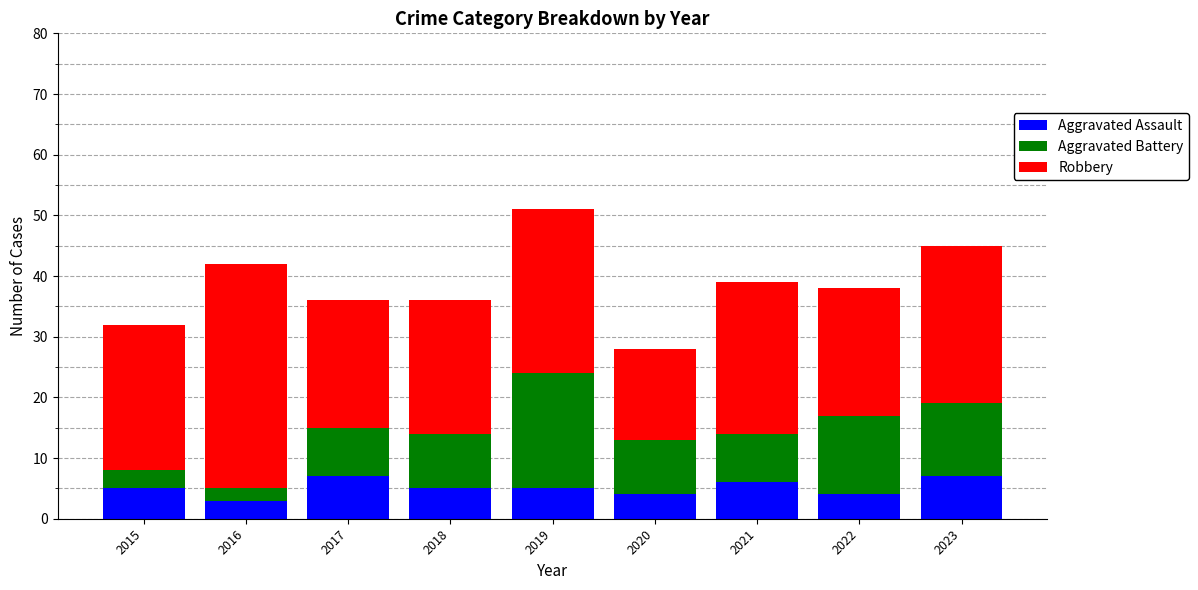

At which category is the sum across all series the highest?

2019